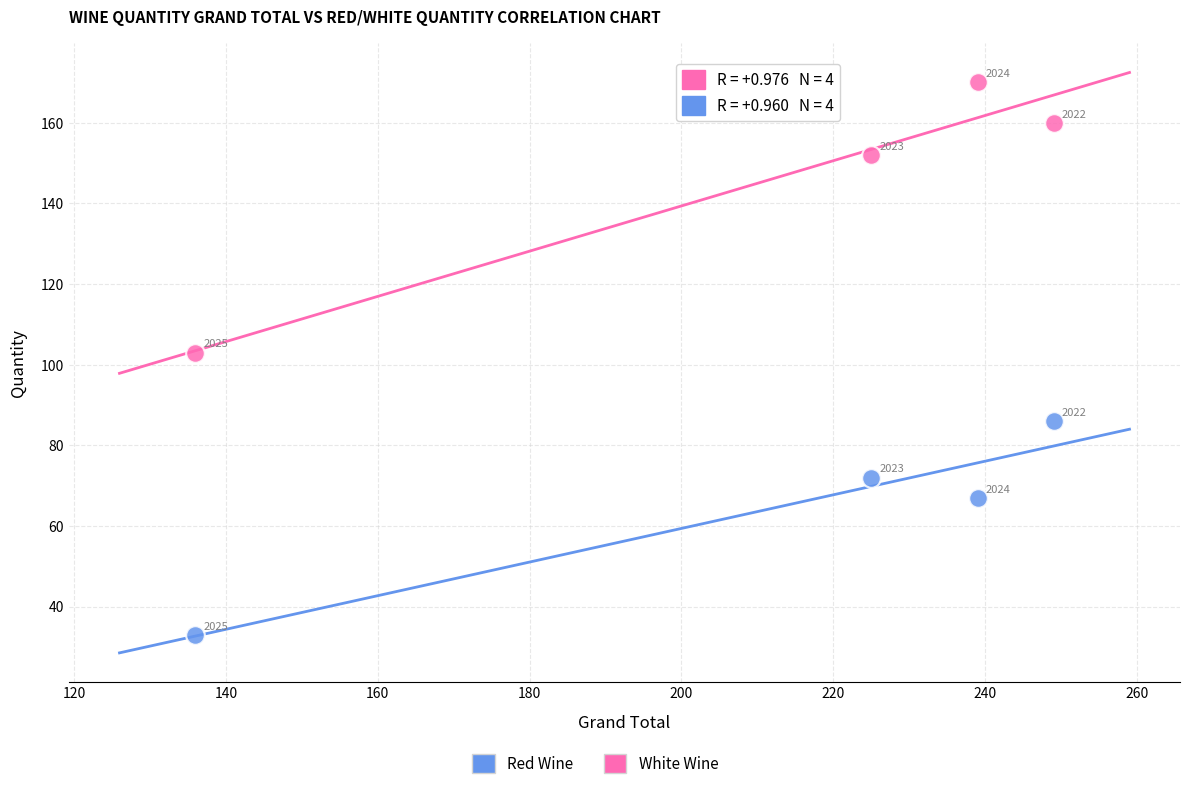

Across all data points, what is the range of Y values (max minus min)?

137